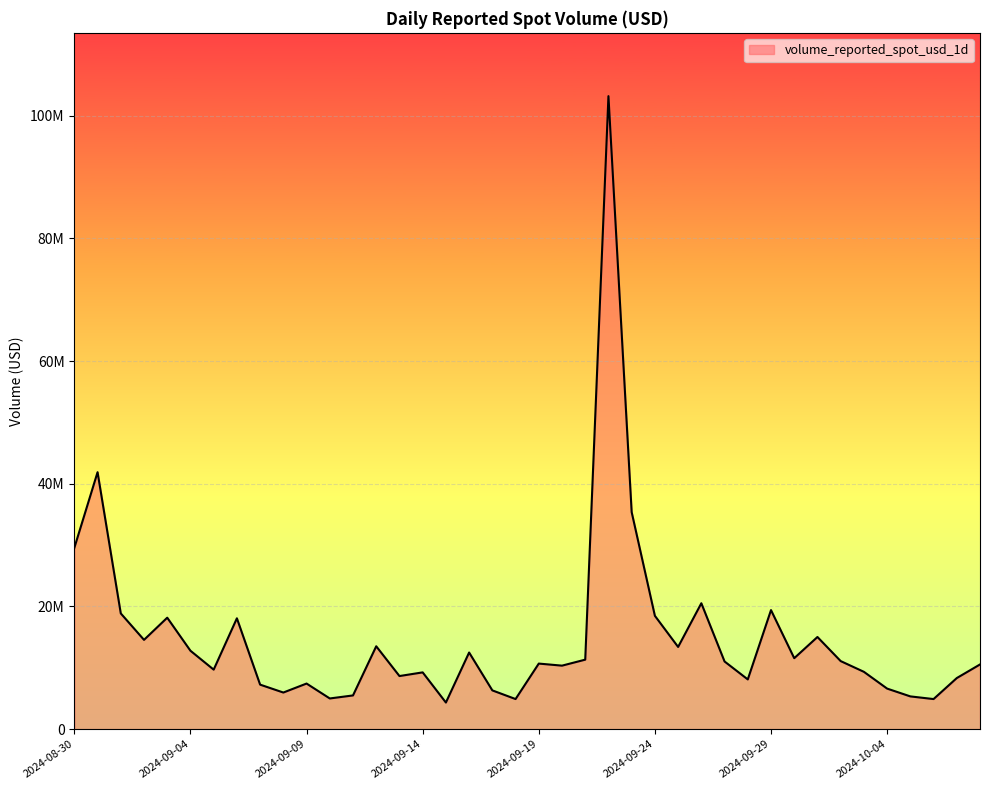

Is this an area chart (filled region under the line)?

Yes